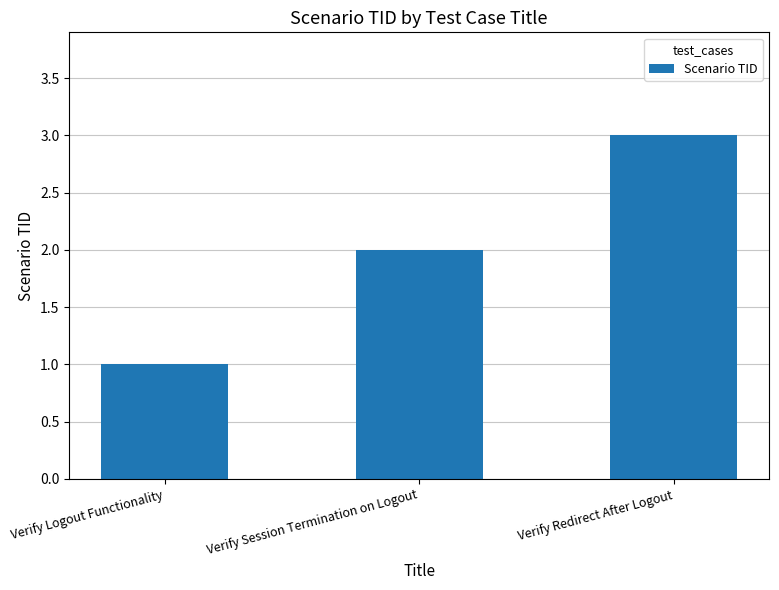

List the labels in order of value, smallest first.

Verify Logout Functionality, Verify Session Termination on Logout, Verify Redirect After Logout